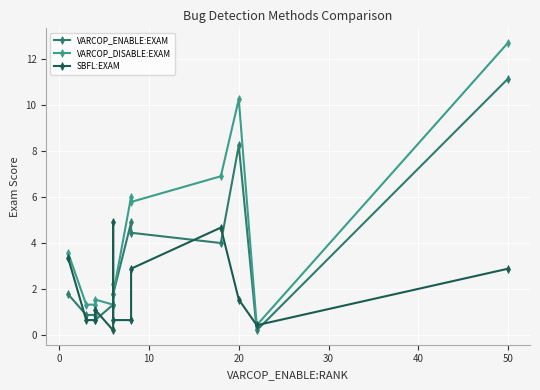

At which category does VARCOP_DISABLE:EXAM reach its first local peak?

20